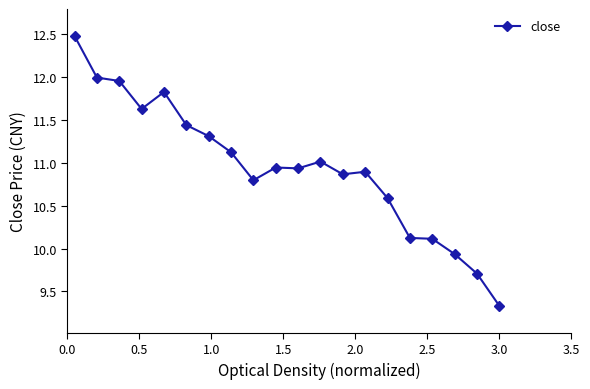

What is the sum of all values?

219.0